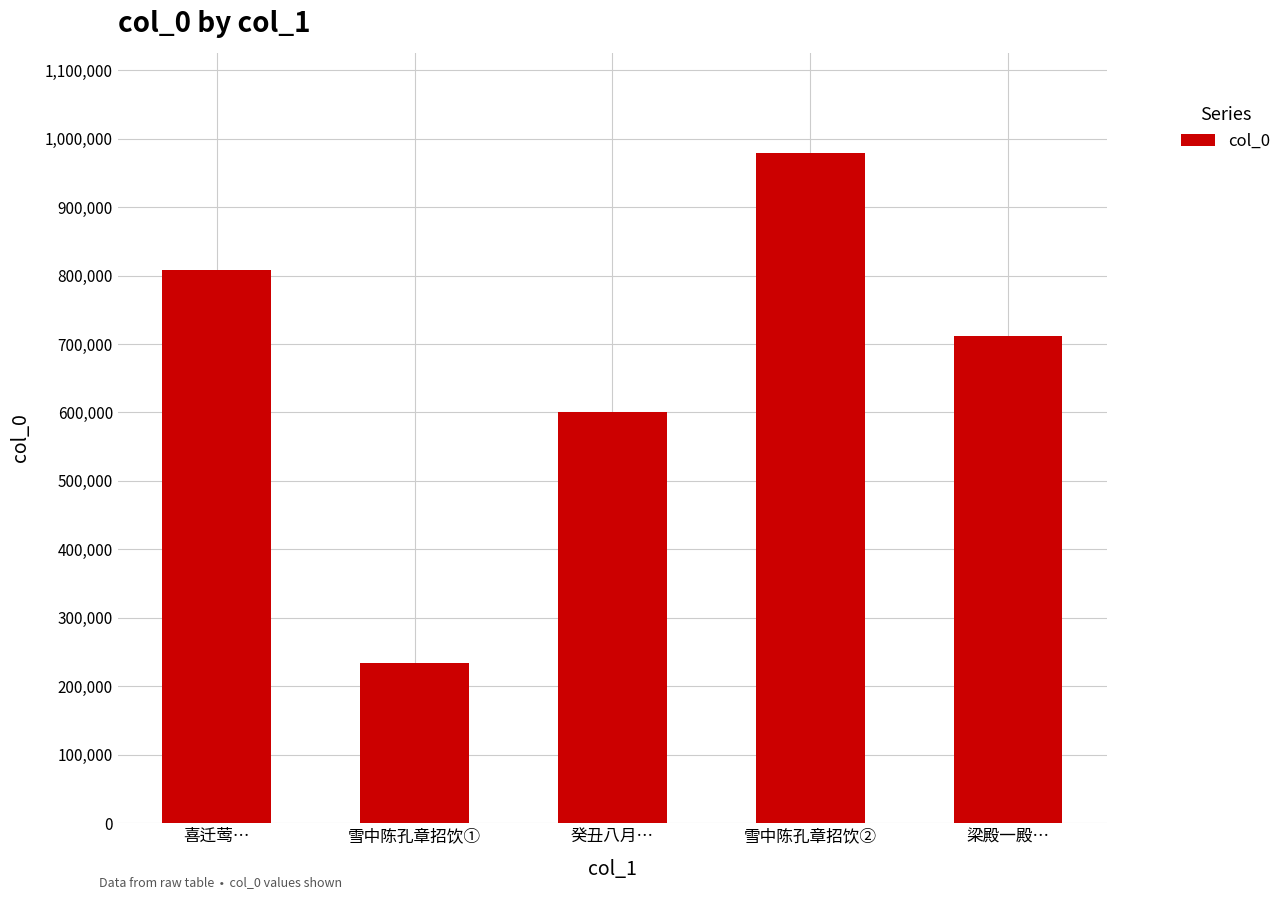

What position from the right is 梁殿一殿…?

1